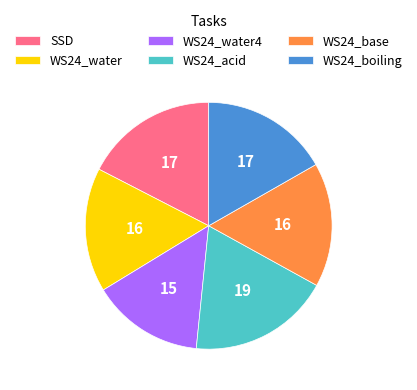

The WS24_boiling slice represents 17% of the pie. True or false?

True